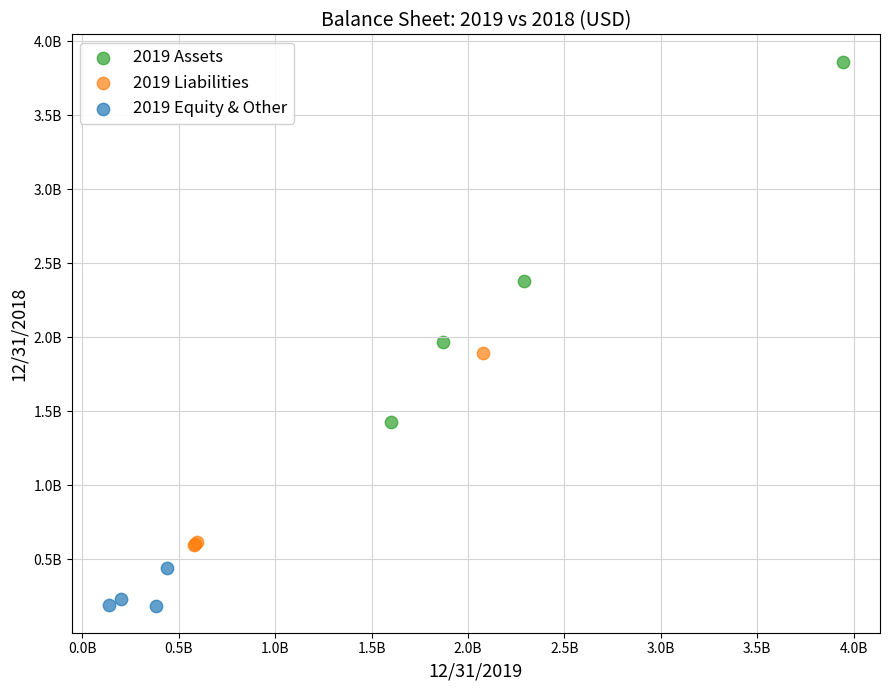

What are all the series names shown in the legend?

2019 Assets, 2019 Liabilities, 2019 Equity & Other